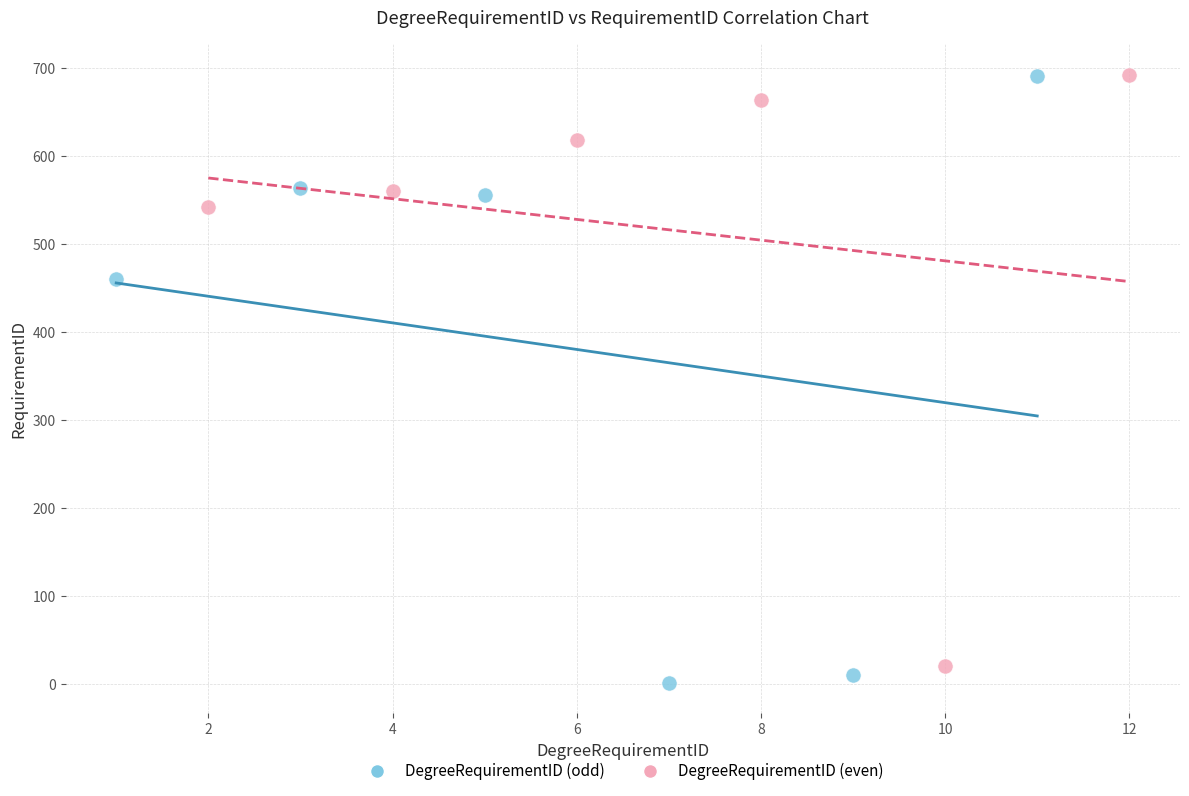

Which series has the largest Y range (max minus min)?

DegreeRequirementID (odd)